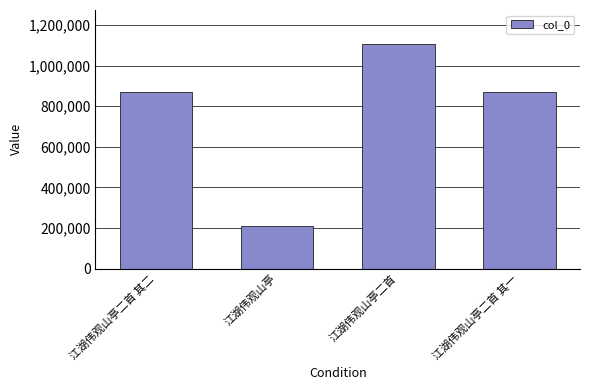

Does the chart contain any negative values?

No